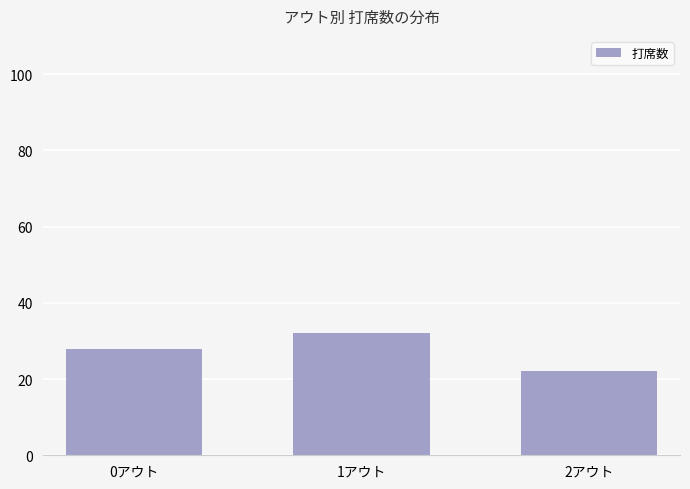

How many bars are there in total?

3